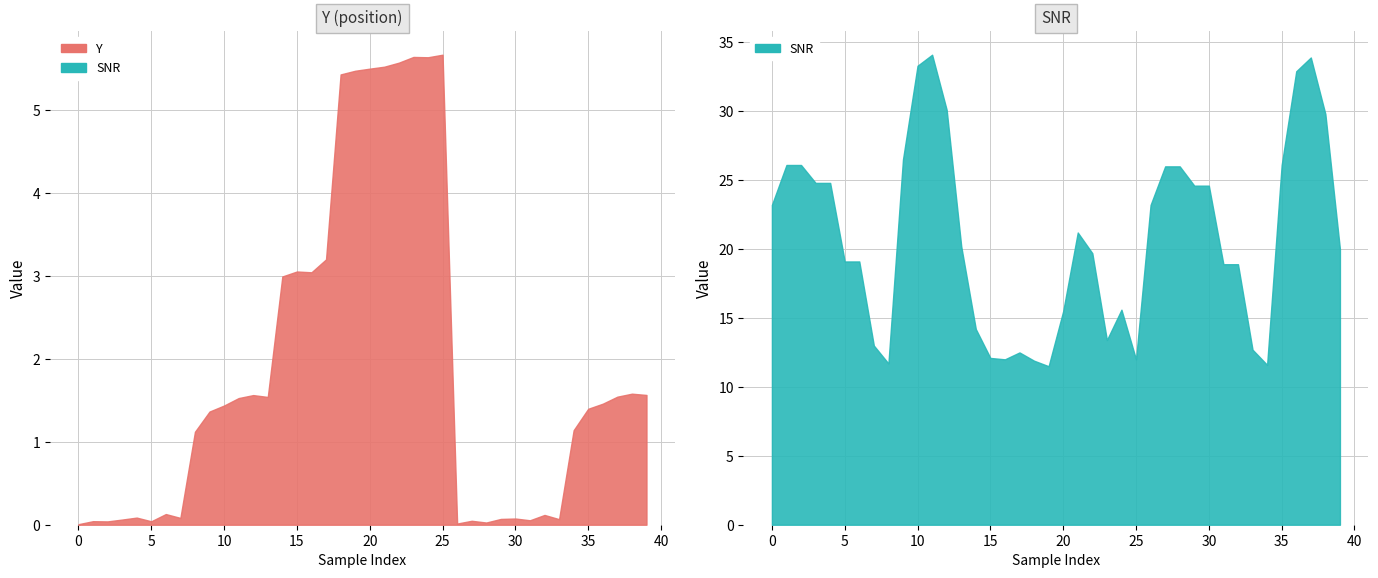

How many categories are shown in the chart?

40